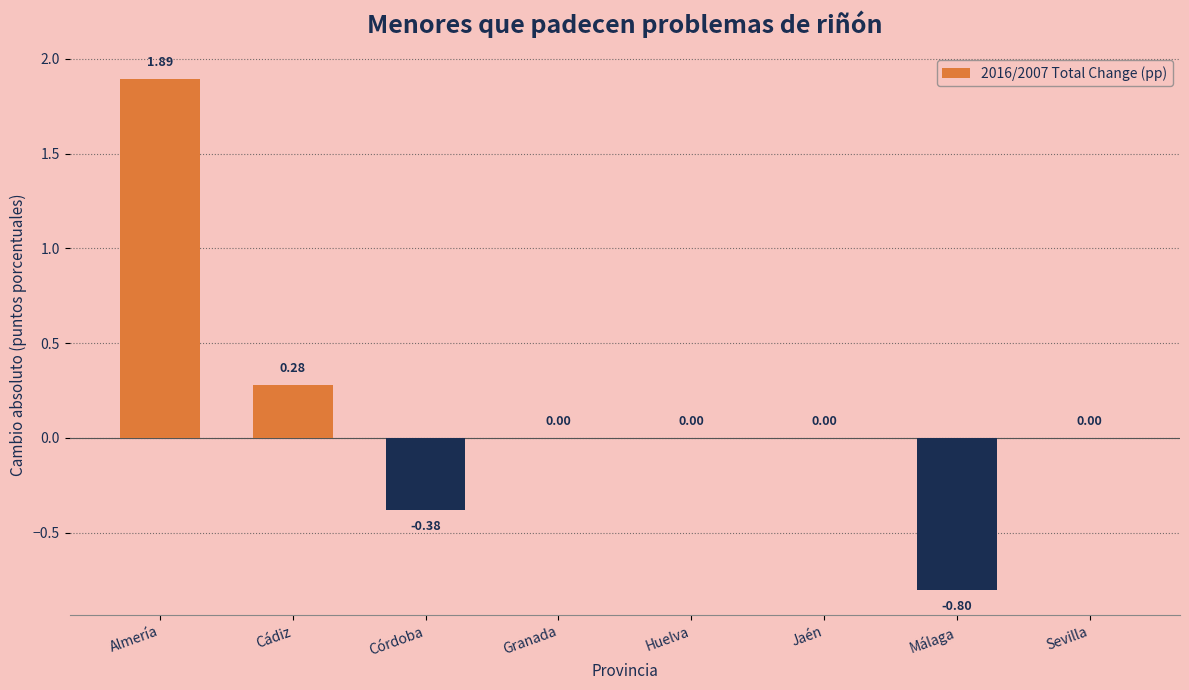

At which category does the chart reach its peak across all series?

Almería